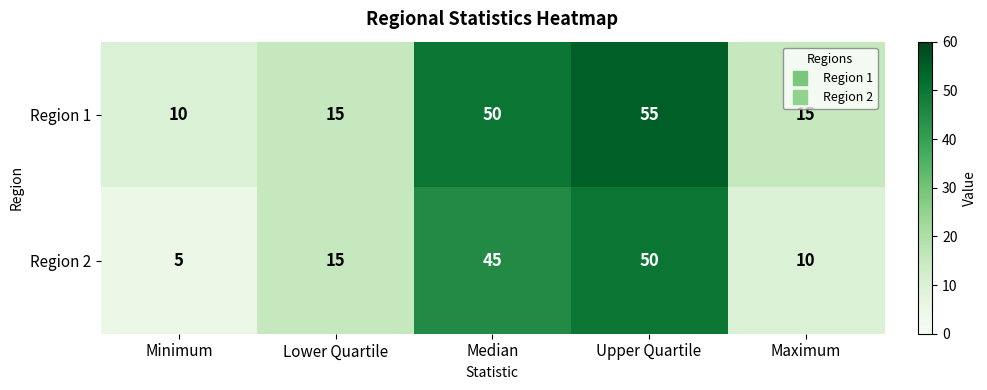

What is the spread (max minus min) of values at Maximum?

5